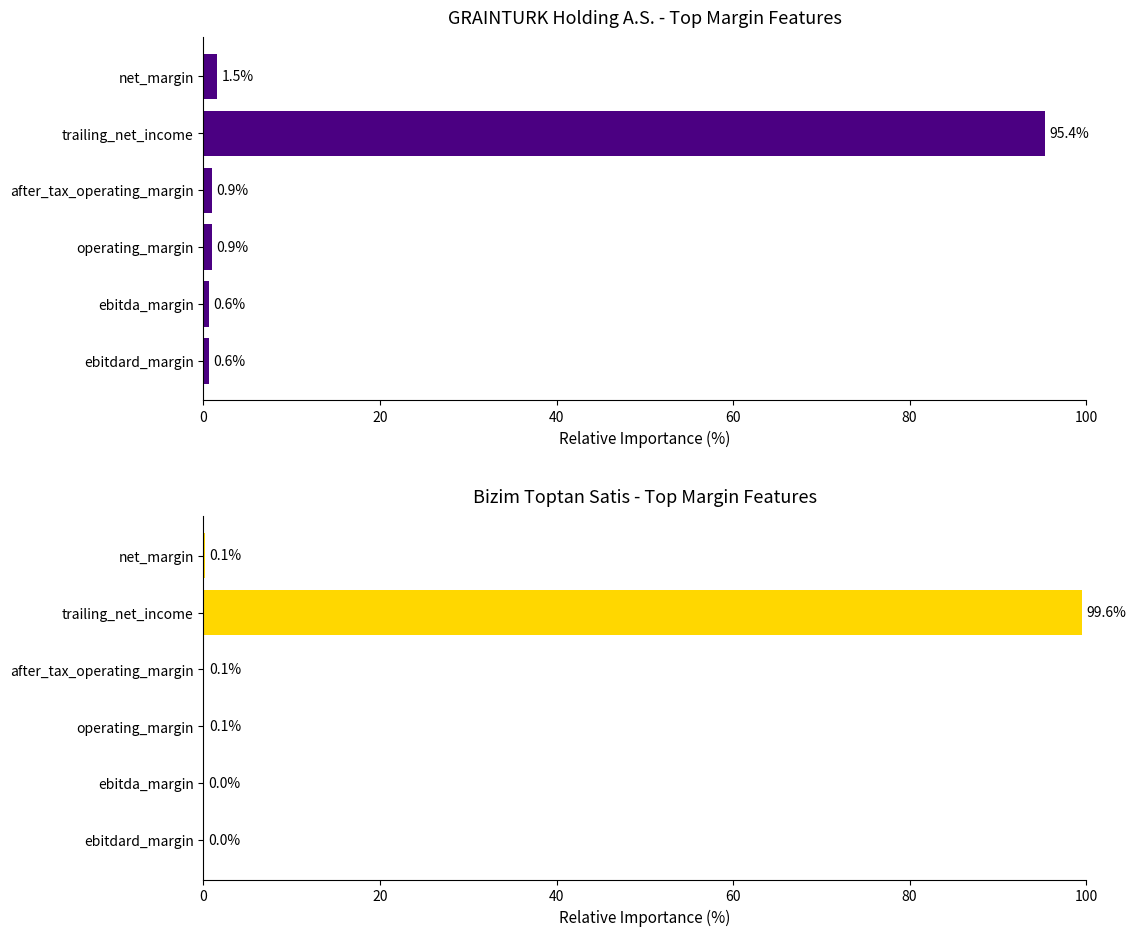

What is the value of the Bizim Toptan Satis bar at the 6th from the left?

0.1